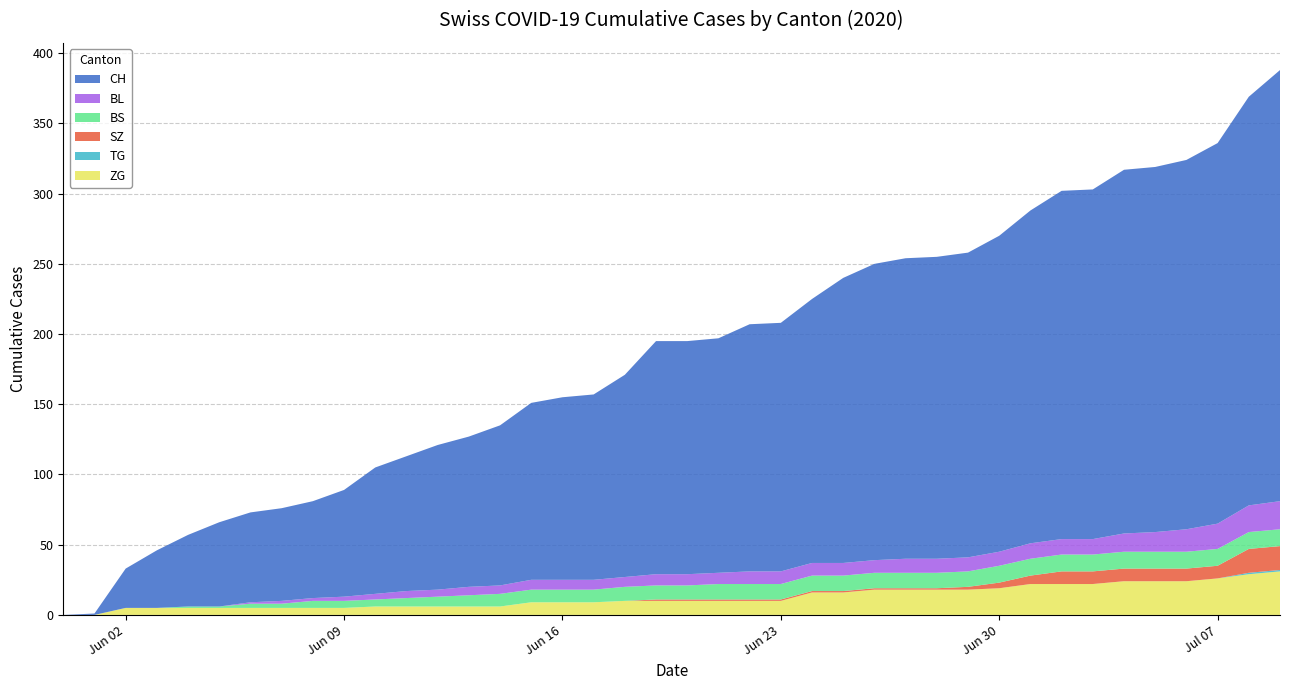

Reading left to right, list all the values displayed in this chart.

CH: 0	1	28	41	51	60	64	66	69	76	90	96	103	107	114	126	130	132	144	166	166	167	176	177	188	203	211	214	215	217	225	237	248	249	259	260	263	271	291	307
BL: 0	0	0	0	0	0	1	2	2	3	4	5	5	6	6	7	7	7	7	8	8	8	9	9	9	9	9	10	10	10	10	11	11	11	13	14	16	18	19	20
BS: 0	0	0	0	1	1	3	3	5	5	5	6	7	8	9	9	9	9	10	10	10	11	11	11	11	11	11	11	11	11	12	12	12	12	12	12	12	12	12	12
SZ: 0	0	0	0	0	0	0	0	0	0	0	0	0	0	0	0	0	0	0	1	1	1	1	1	1	1	1	1	1	2	4	6	9	9	9	9	9	9	17	17
TG: 0	0	0	0	0	0	0	0	0	0	0	0	0	0	0	0	0	0	0	0	0	0	0	0	0	0	0	0	0	0	0	0	0	0	0	0	0	0	1	1
ZG: 0	0	5	5	5	5	5	5	5	5	6	6	6	6	6	9	9	9	10	10	10	10	10	10	16	16	18	18	18	18	19	22	22	22	24	24	24	26	29	31